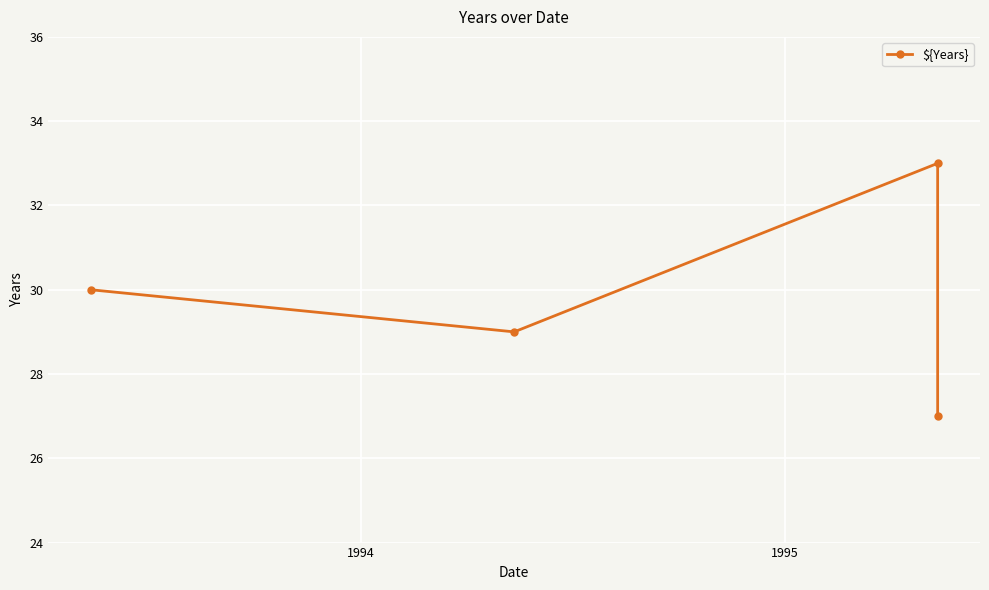

True or false: the data shows 29 at 1994.

True